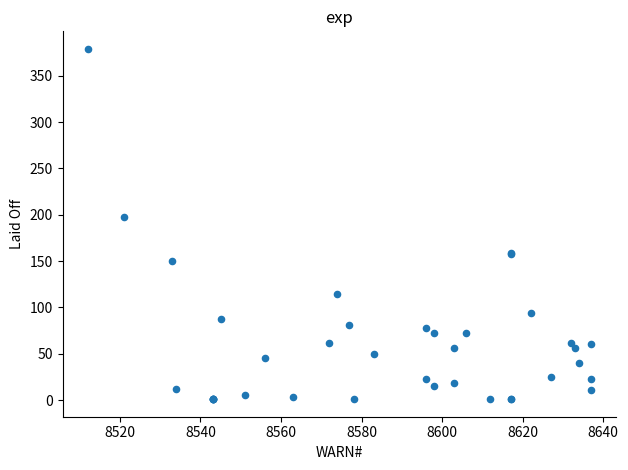

What Y value in the scatter plot is closest to 190?

198